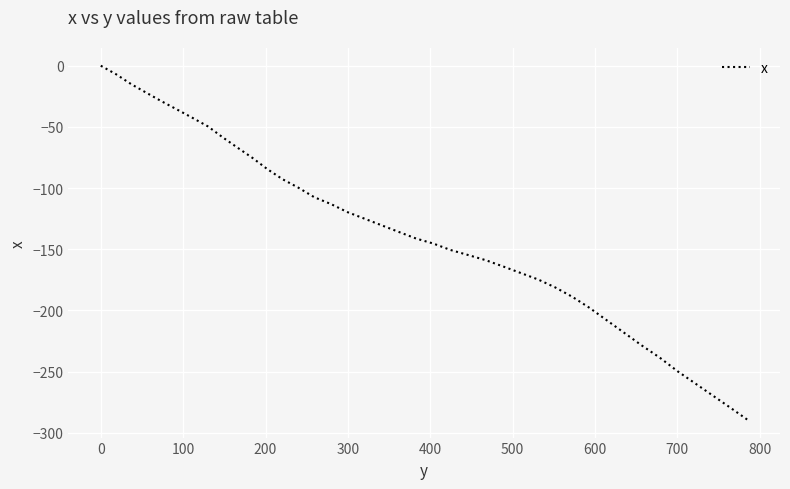

Does the chart have visible grid lines?

Yes